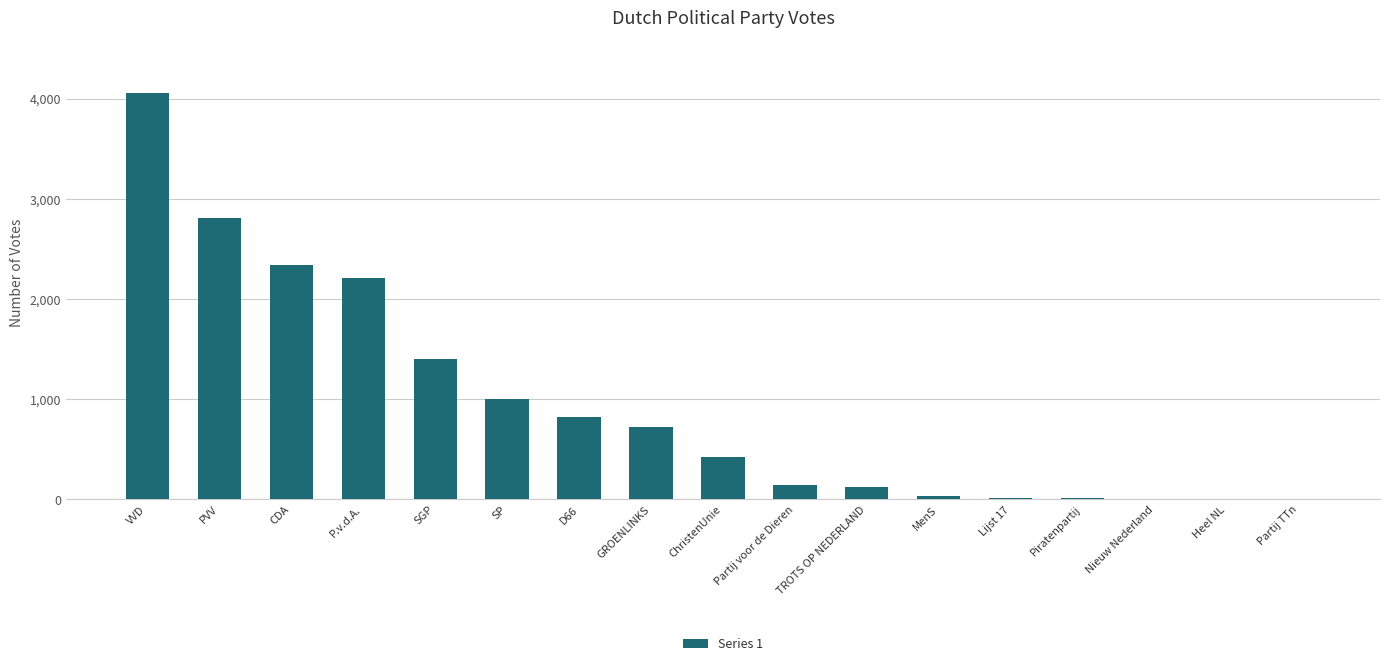

True or false: the data shows 3157 at CDA.

False